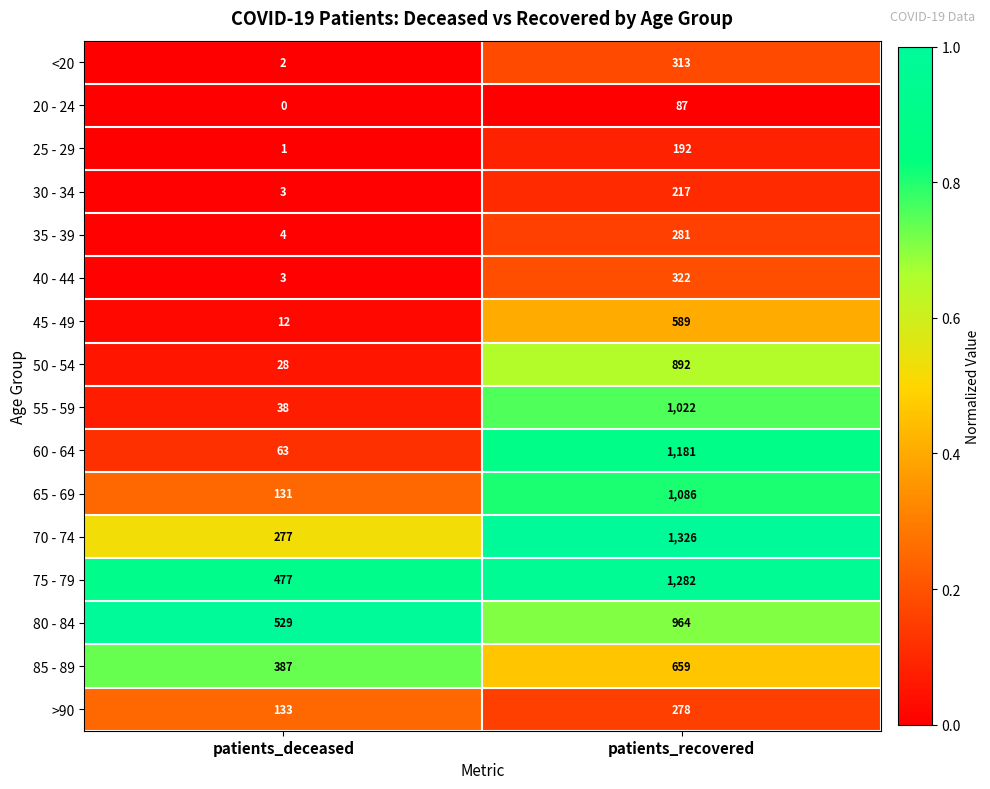

Which series has the widest spread of values?

60 - 64